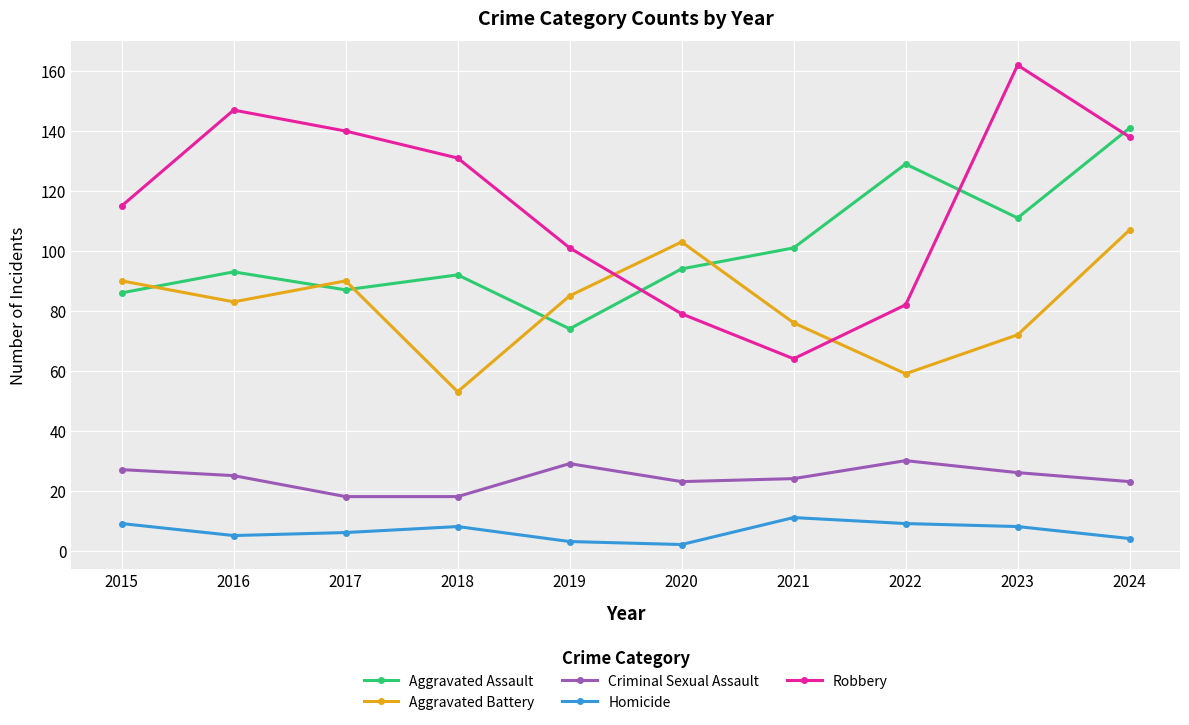

Reading left to right, transcribe all the data shown in this chart.

Aggravated Assault: 86	93	87	92	74	94	101	129	111	141
Aggravated Battery: 90	83	90	53	85	103	76	59	72	107
Criminal Sexual Assault: 27	25	18	18	29	23	24	30	26	23
Homicide: 9	5	6	8	3	2	11	9	8	4
Robbery: 115	147	140	131	101	79	64	82	162	138